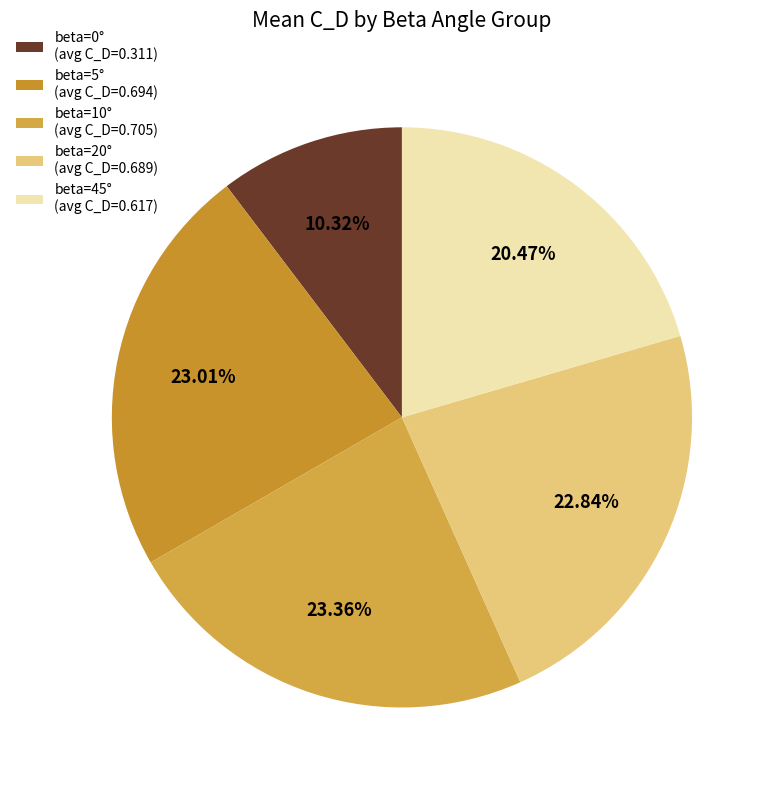

Count the number of slices in the pie.

5